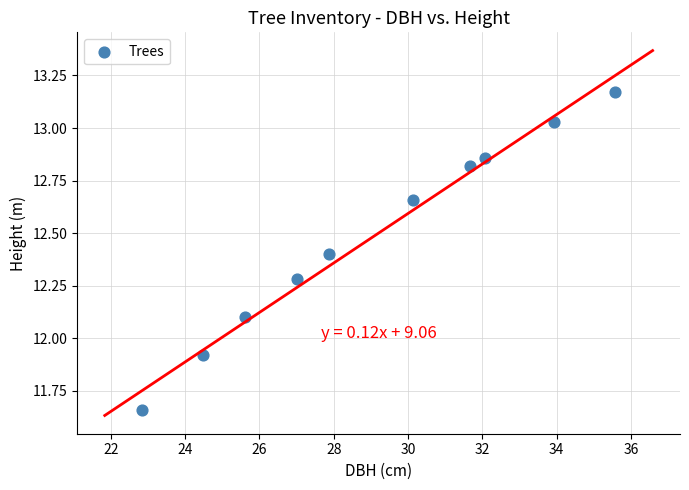

What is the range of Y values (max minus min)?

1.5